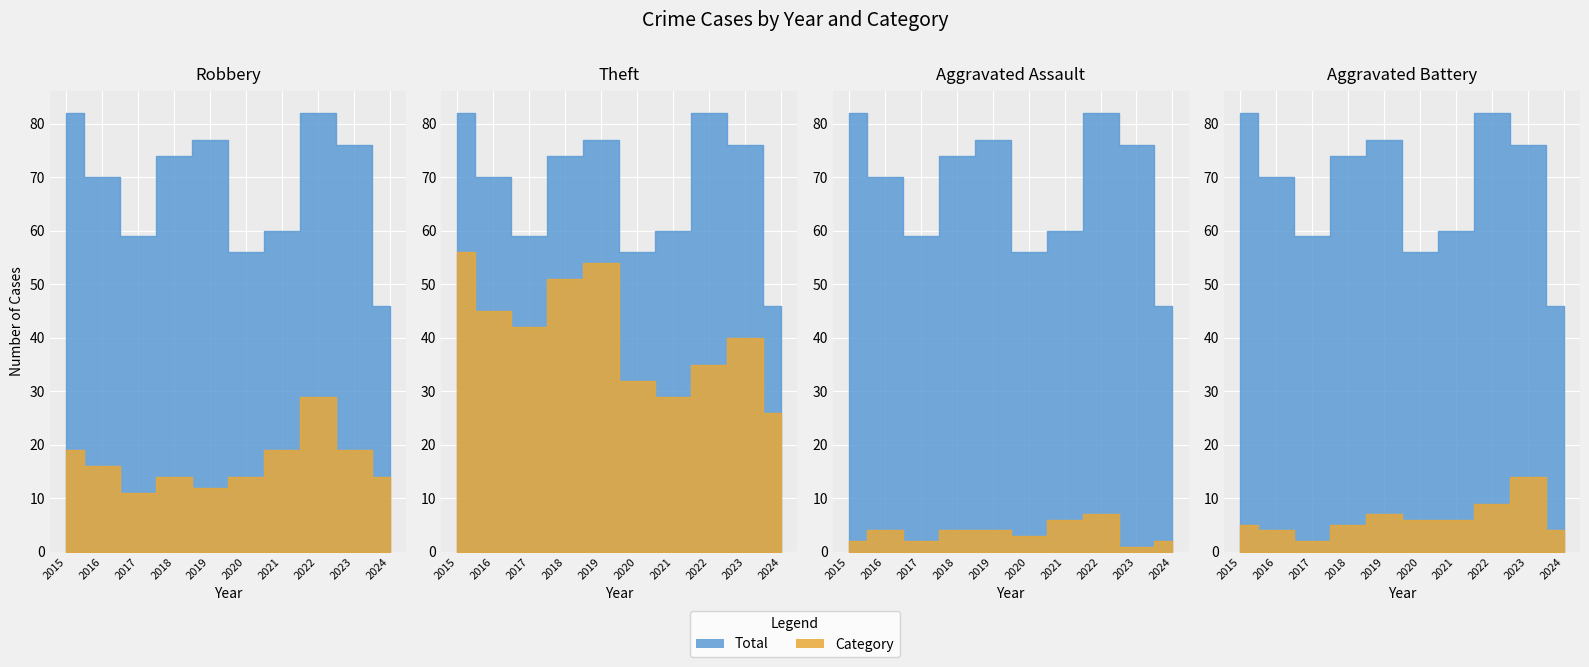

At which label is Total closest to 64?

2021